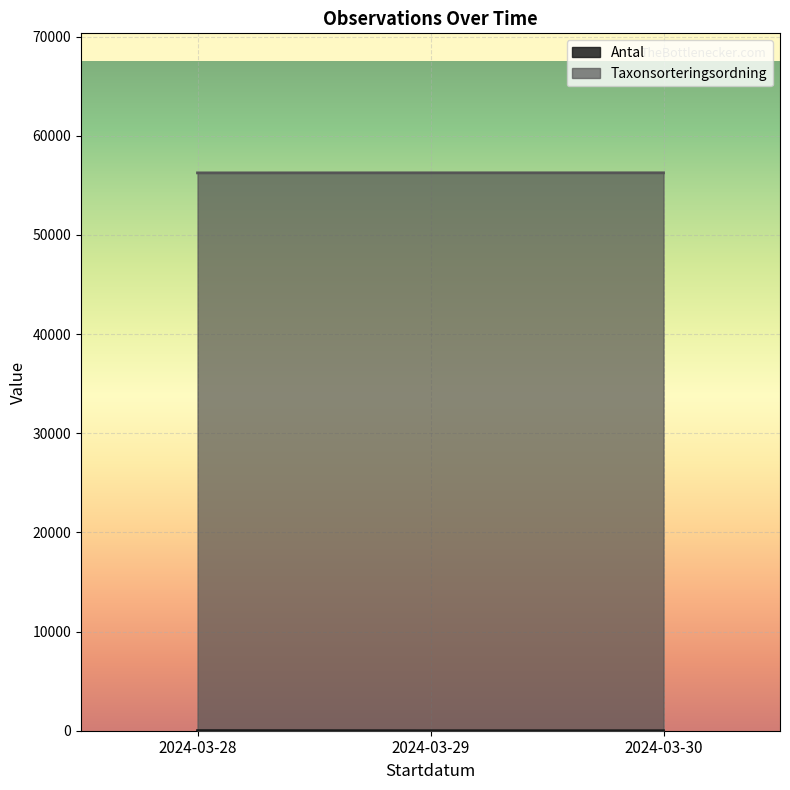

Reading left to right, extract all data points from this chart.

Antal: 2024-03-29=1	2024-03-28=13	2024-03-30=1
Taxonsorteringsordning: 2024-03-29=56264	2024-03-28=56259	2024-03-30=56266